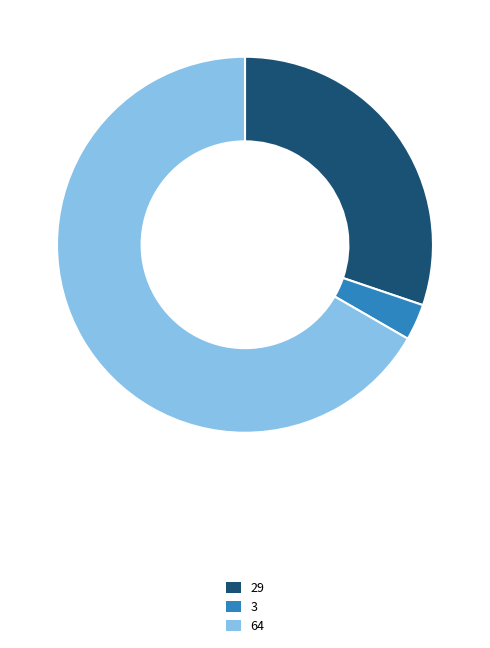

Does any single category account for the majority?

Yes